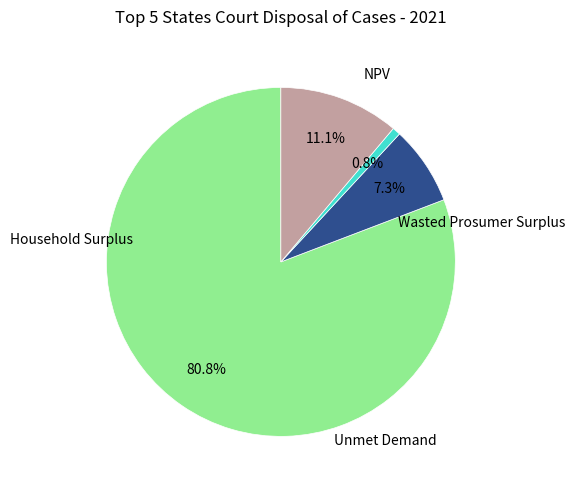

Count the number of slices in the pie.

4